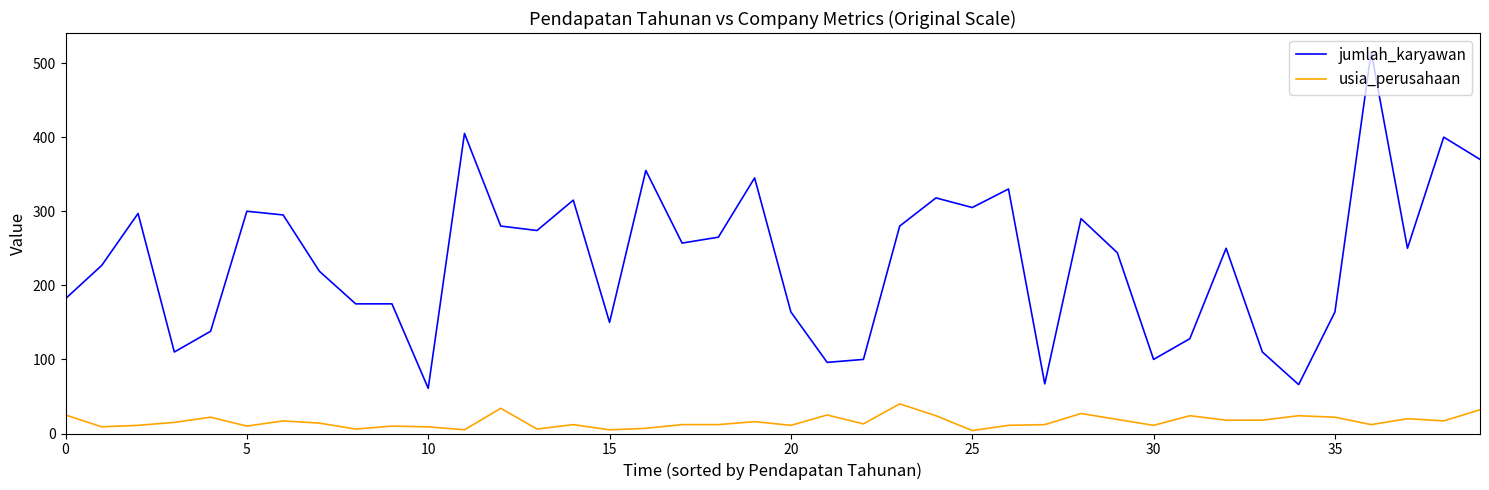

True or false: jumlah_karyawan and usia_perusahaan cross at least once.

False